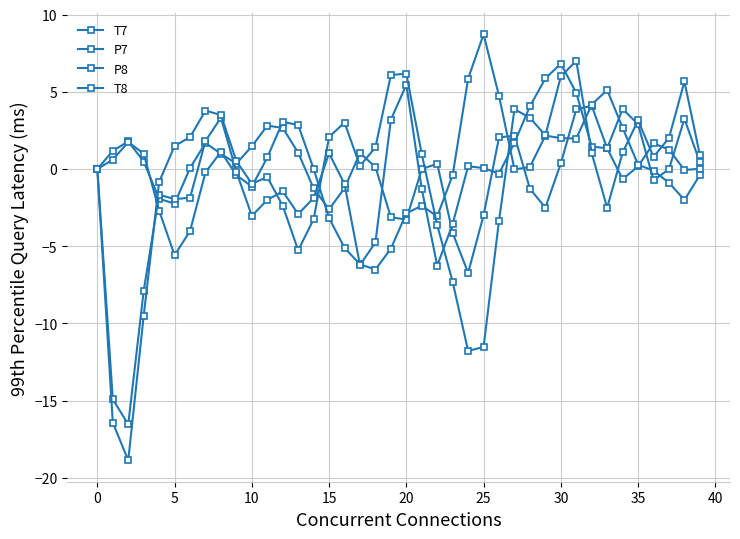

How many series are shown in this chart?

4